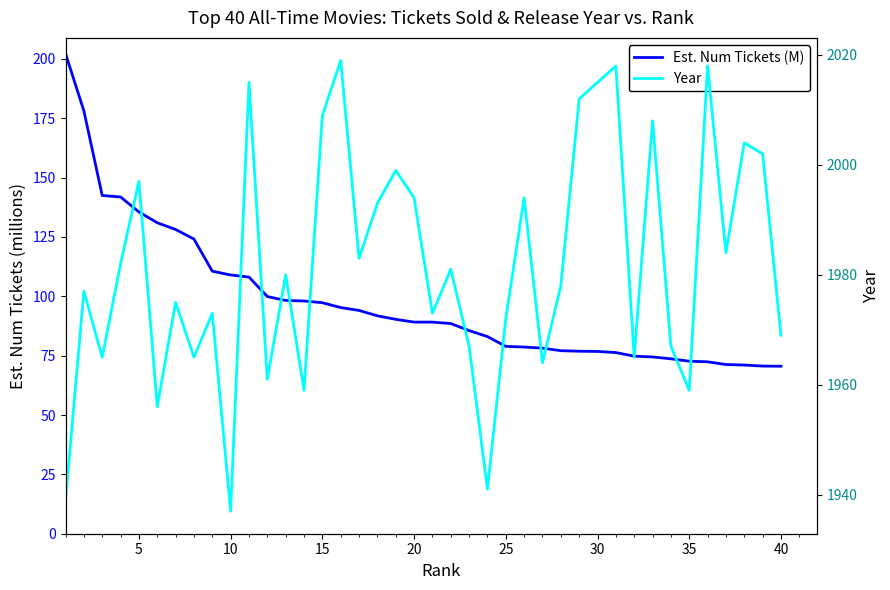

What is the average value of the Est. Num Tickets (M) series?

97.7